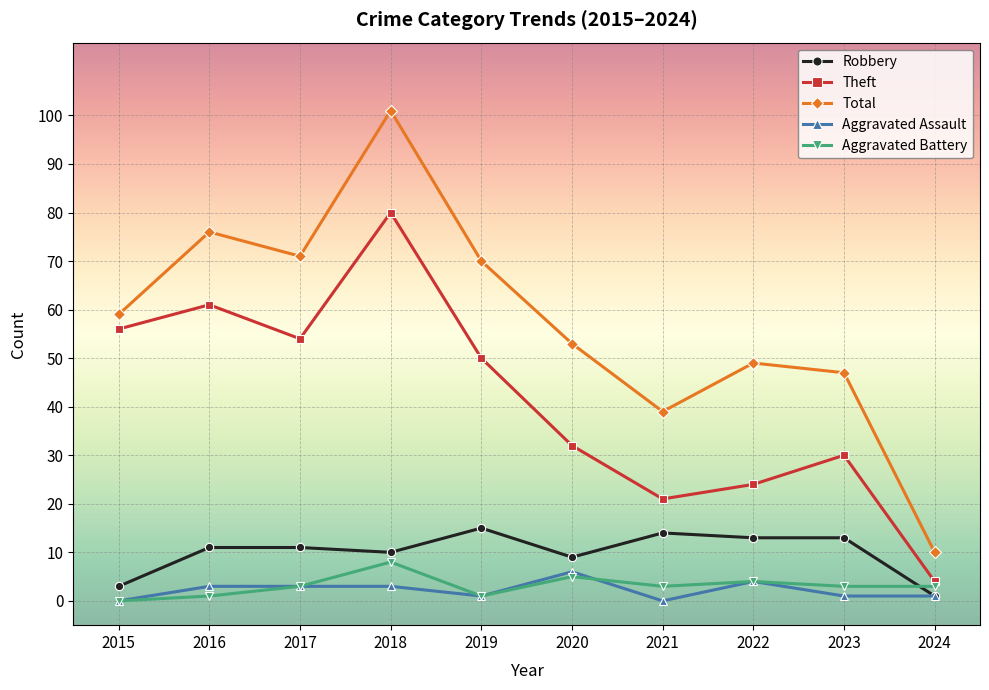

What value does the Theft series have at 2020?

32